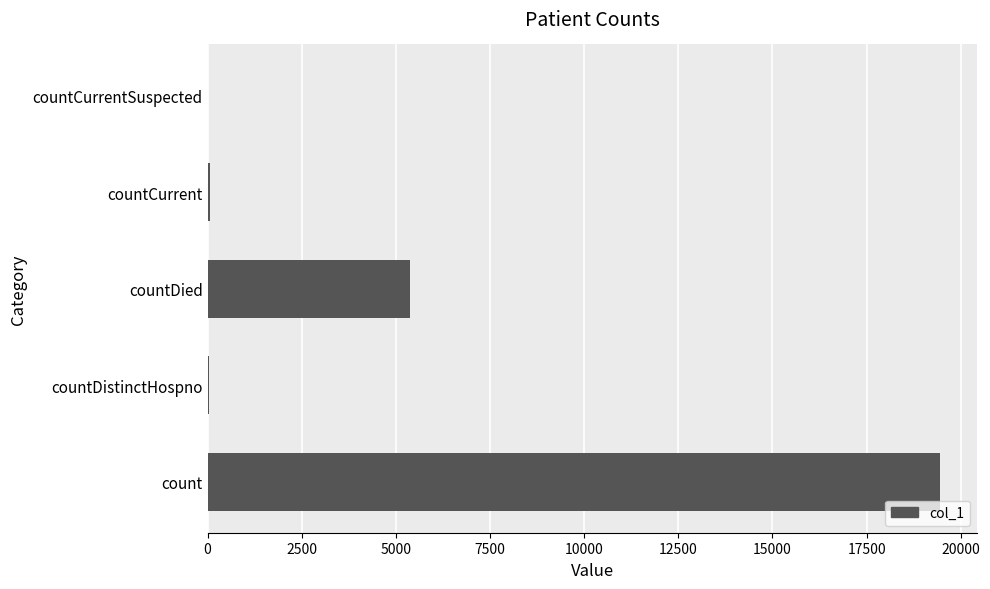

How many series are shown in this chart?

1